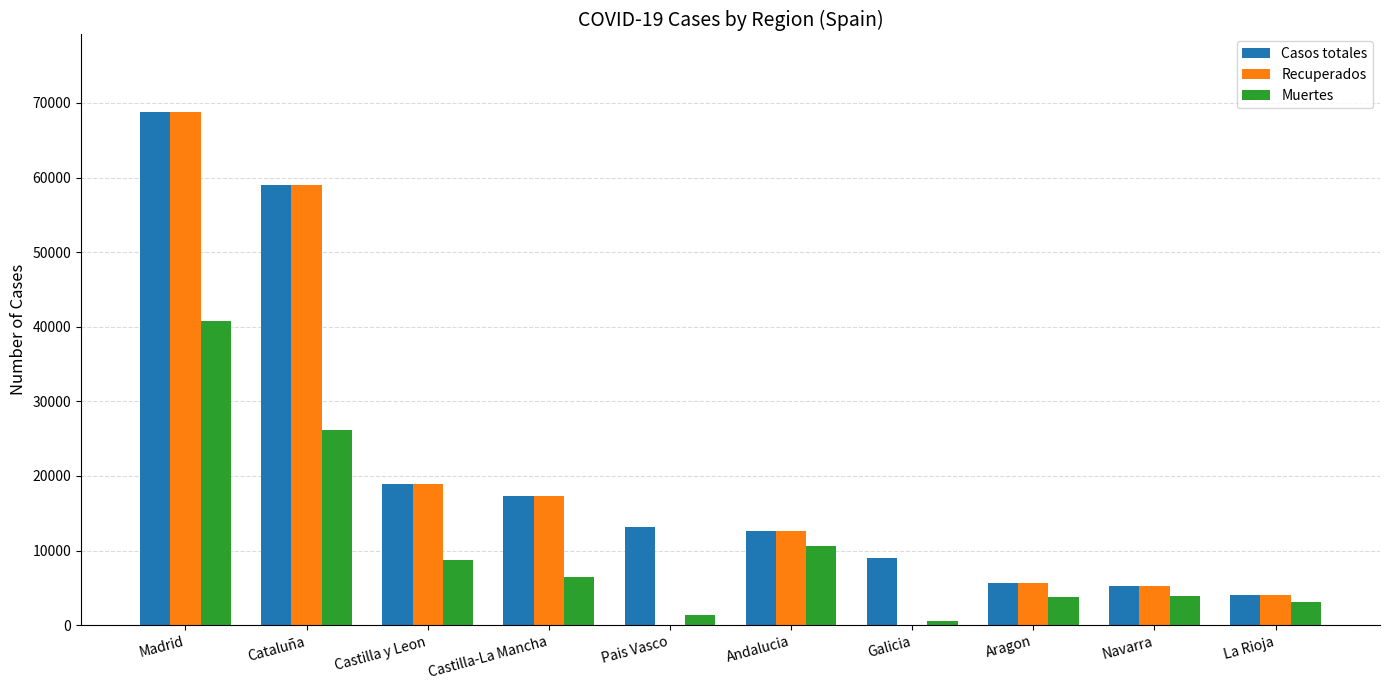

The value of Recuperados at Andalucia is 12679. True or false?

True